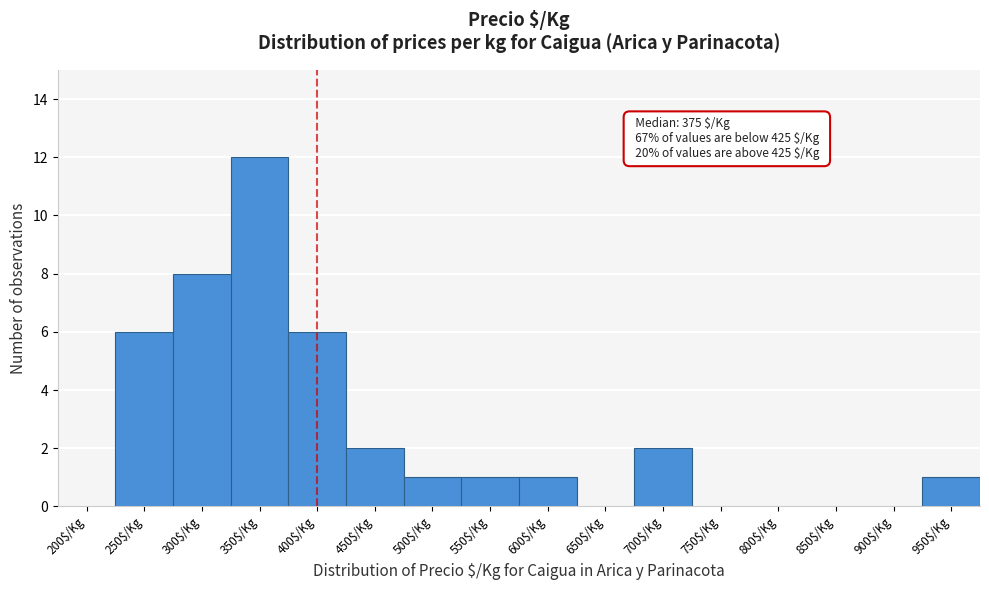

Read the value at 300$/Kg.

8